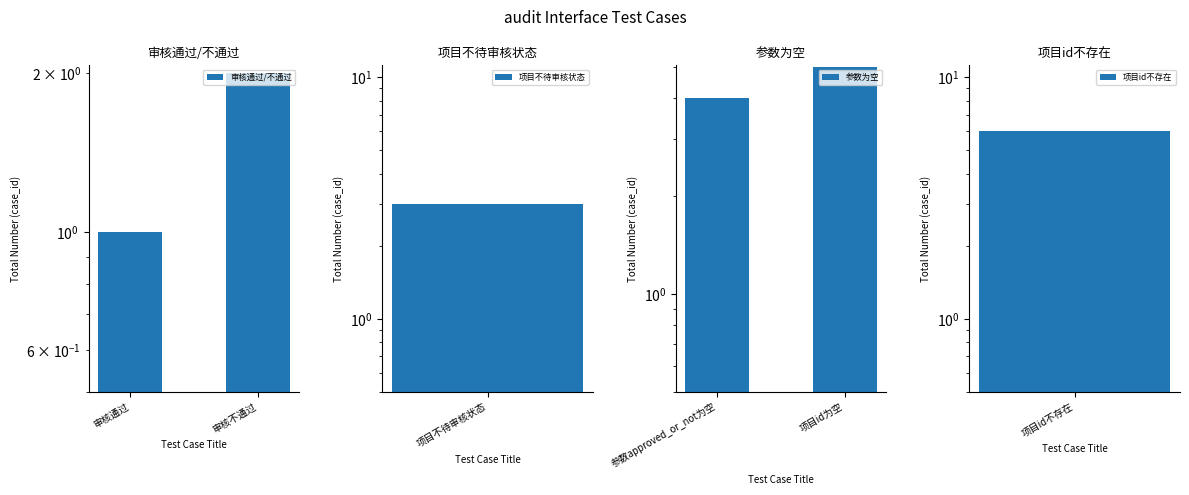

Between 审核通过 and 审核不通过, which series saw the biggest shift?

审核通过/不通过